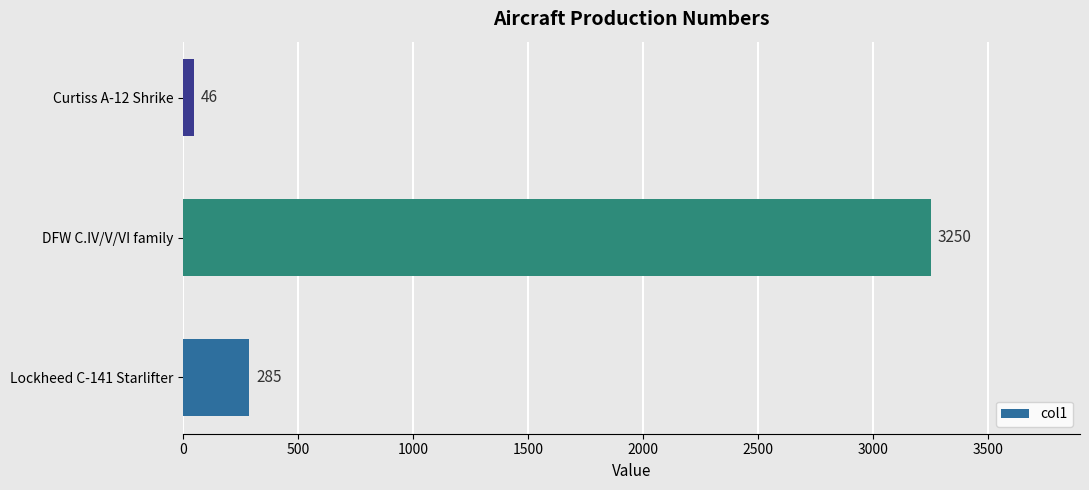

What is the change in value from Lockheed C-141 Starlifter to DFW C.IV/V/VI family?

+2965